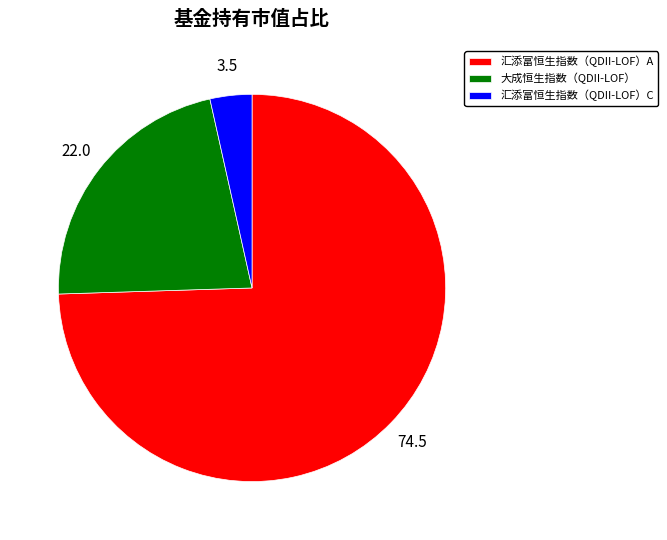

Rank the categories by value from highest to lowest.

汇添富恒生指数（QDII-LOF）A, 大成恒生指数（QDII-LOF）, 汇添富恒生指数（QDII-LOF）C